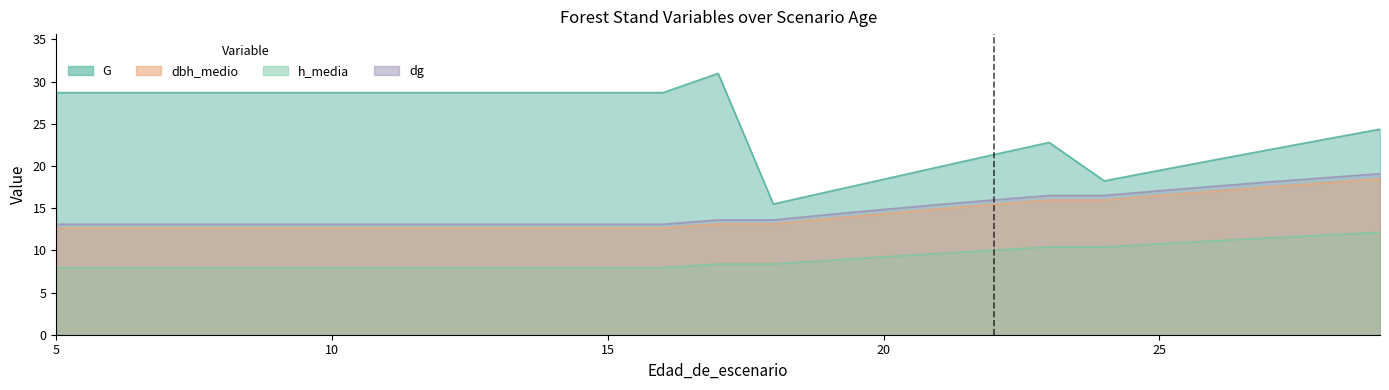

Is the value of h_media at 19 greater than the value of G at 28?

No